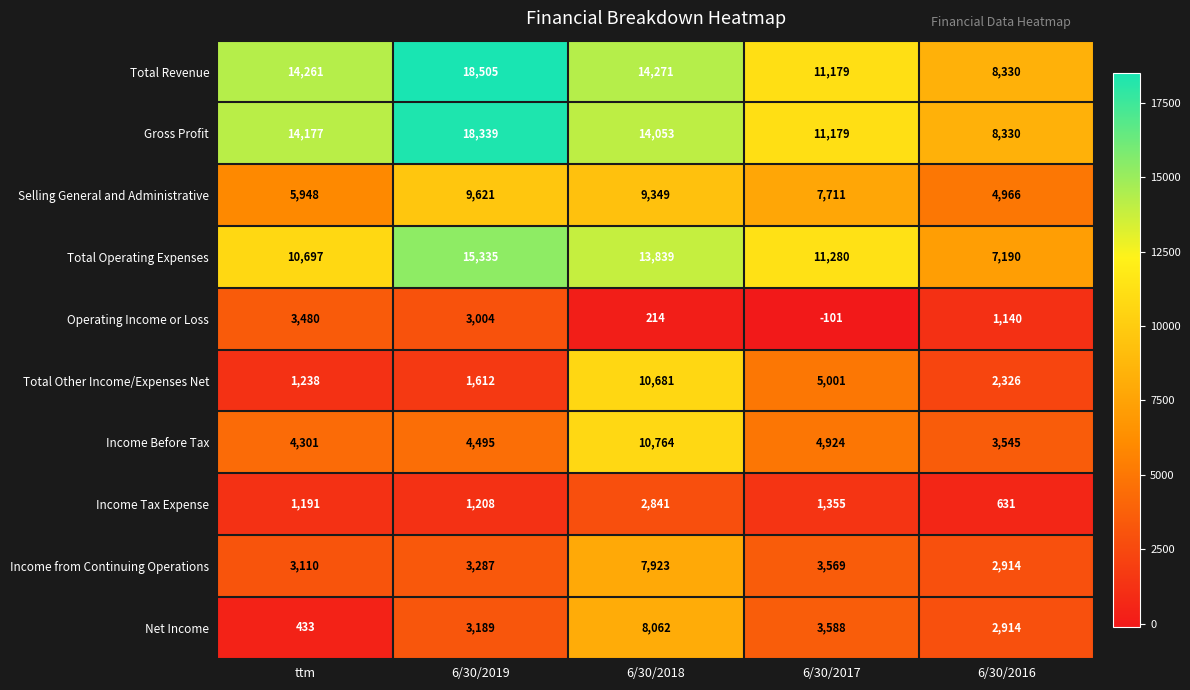

What is the difference between the Total Operating Expenses values at 6/30/2018 and 6/30/2017?

2559